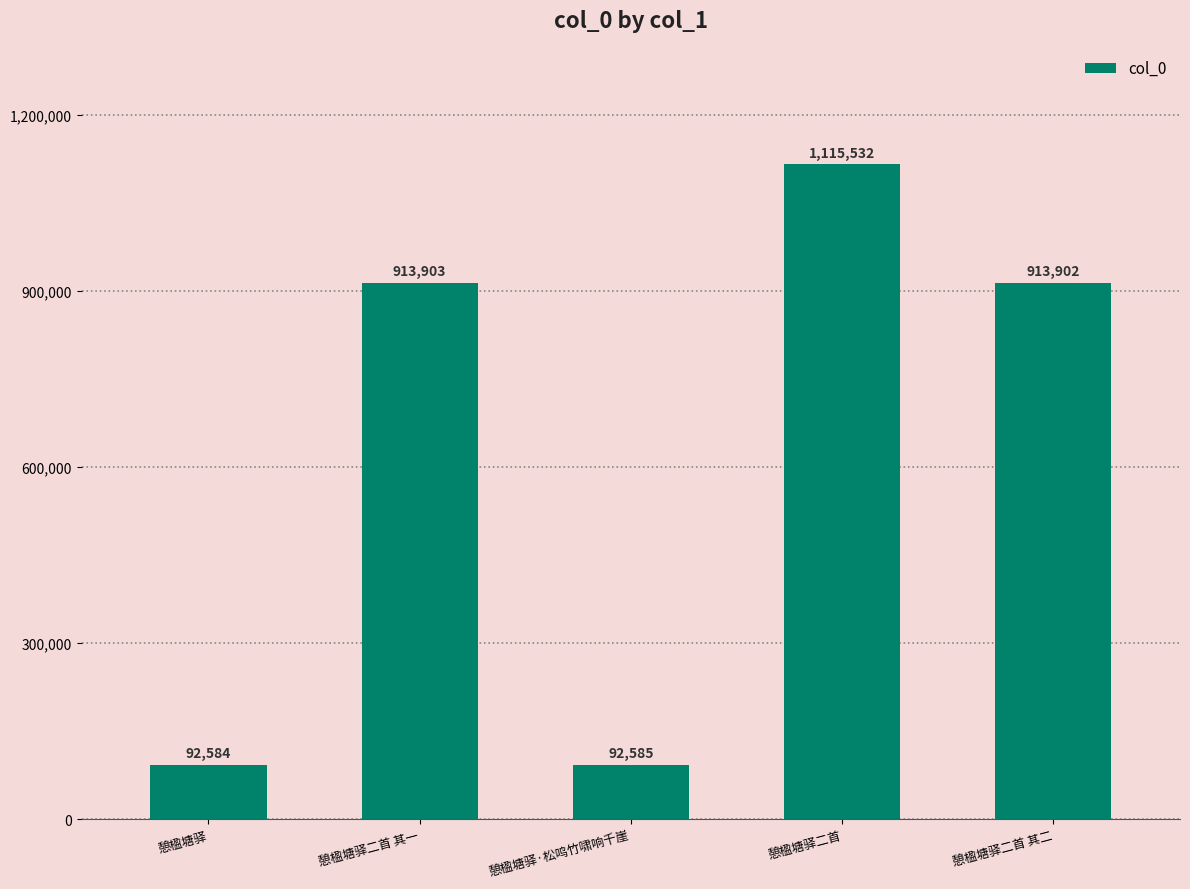

Count the number of categories in the chart.

5